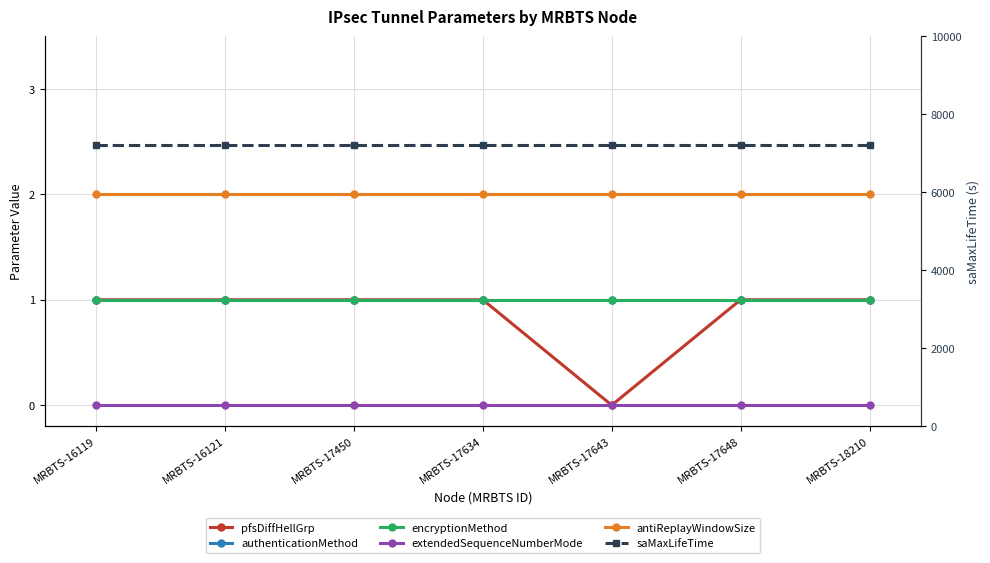

True or false: antiReplayWindowSize and pfsDiffHellGrp cross at least once.

False